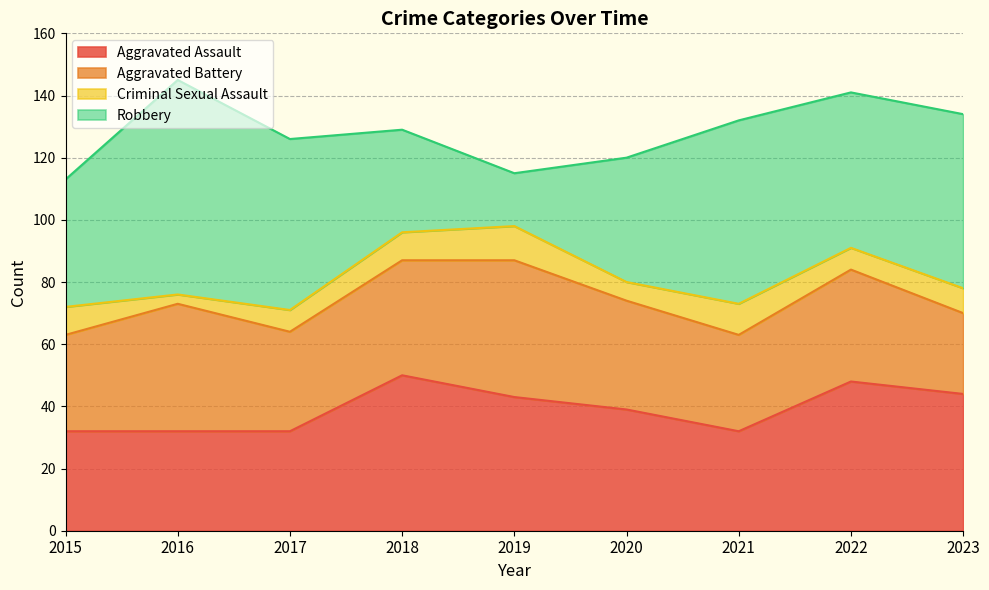

True or false: Robbery and Criminal Sexual Assault cross at least once.

False